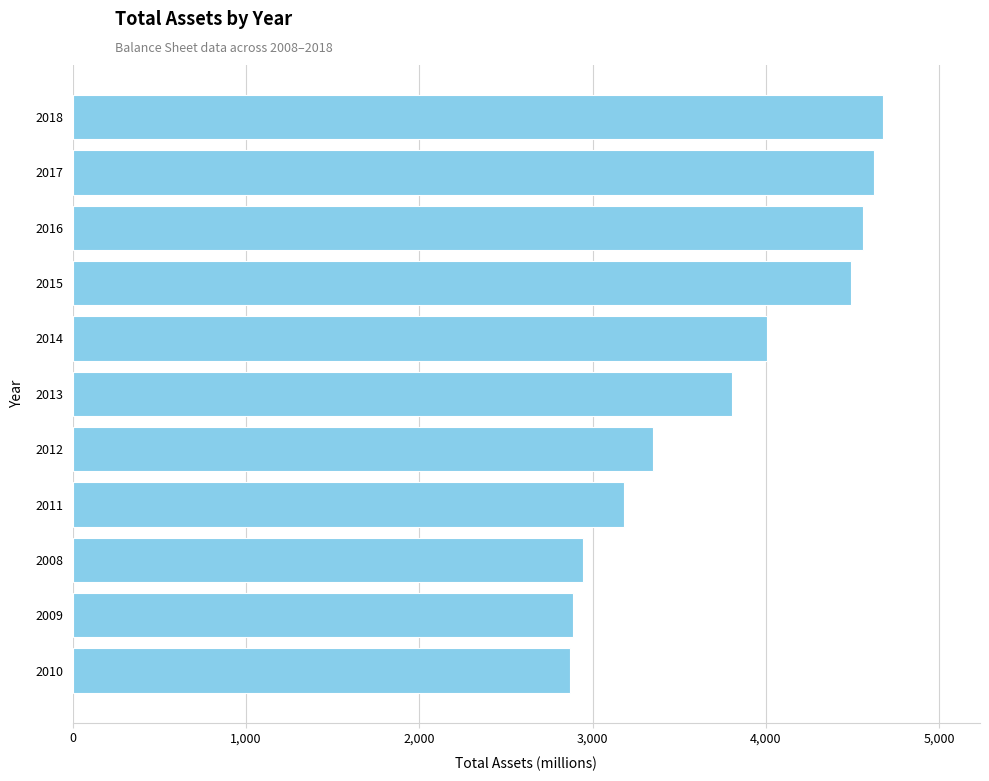

What is the difference between the maximum and second lowest values?

1788